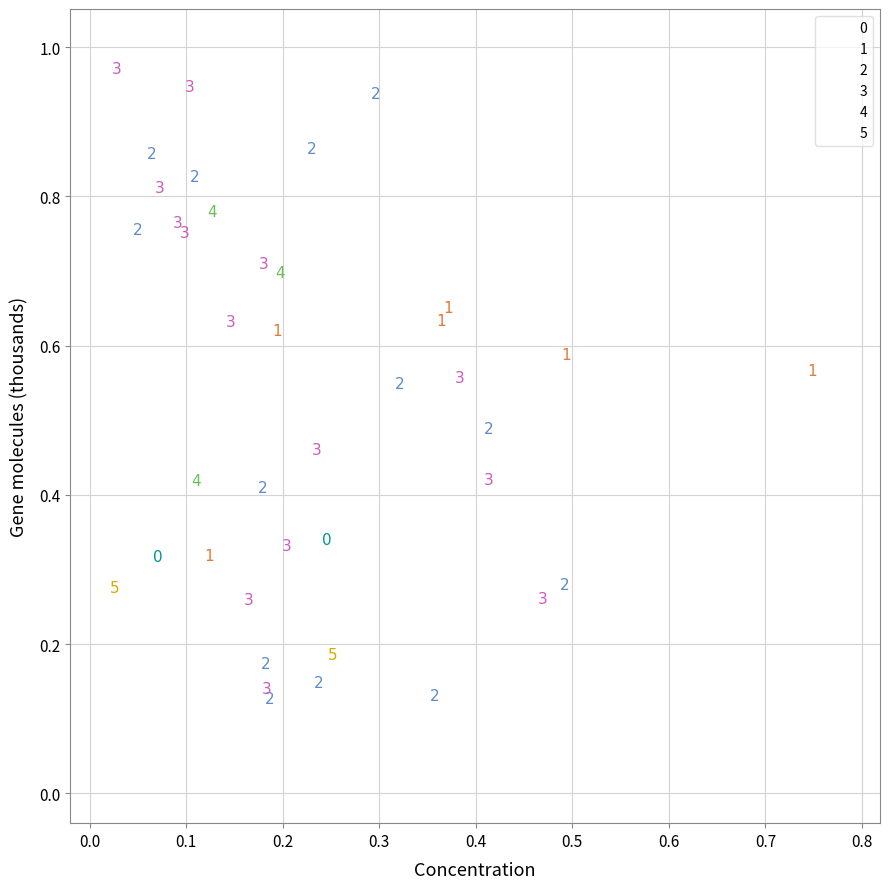

What are all the series names shown in the legend?

0, 1, 2, 3, 4, 5